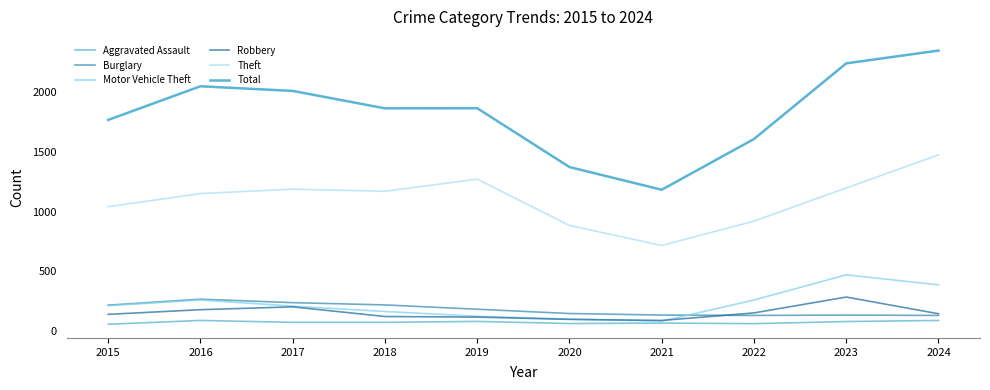

Does the chart display data point markers on the line(s)?

No